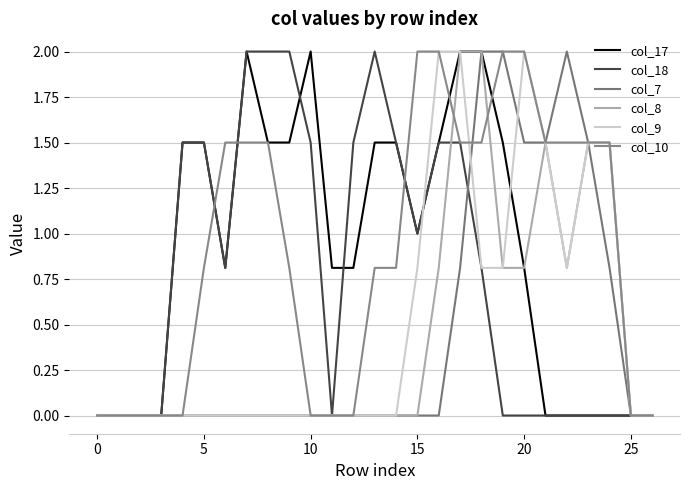

What is the difference between the maximum and minimum values in the col_7 series?

2.0